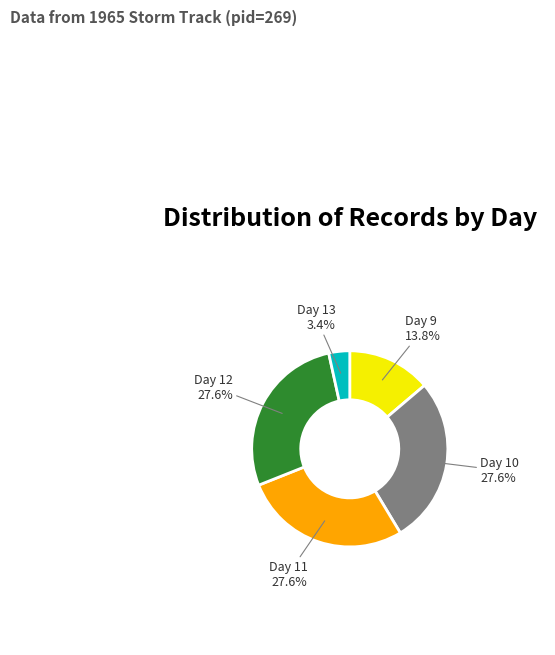

What is the total percentage of Day 13 and Day 12?

31.0%